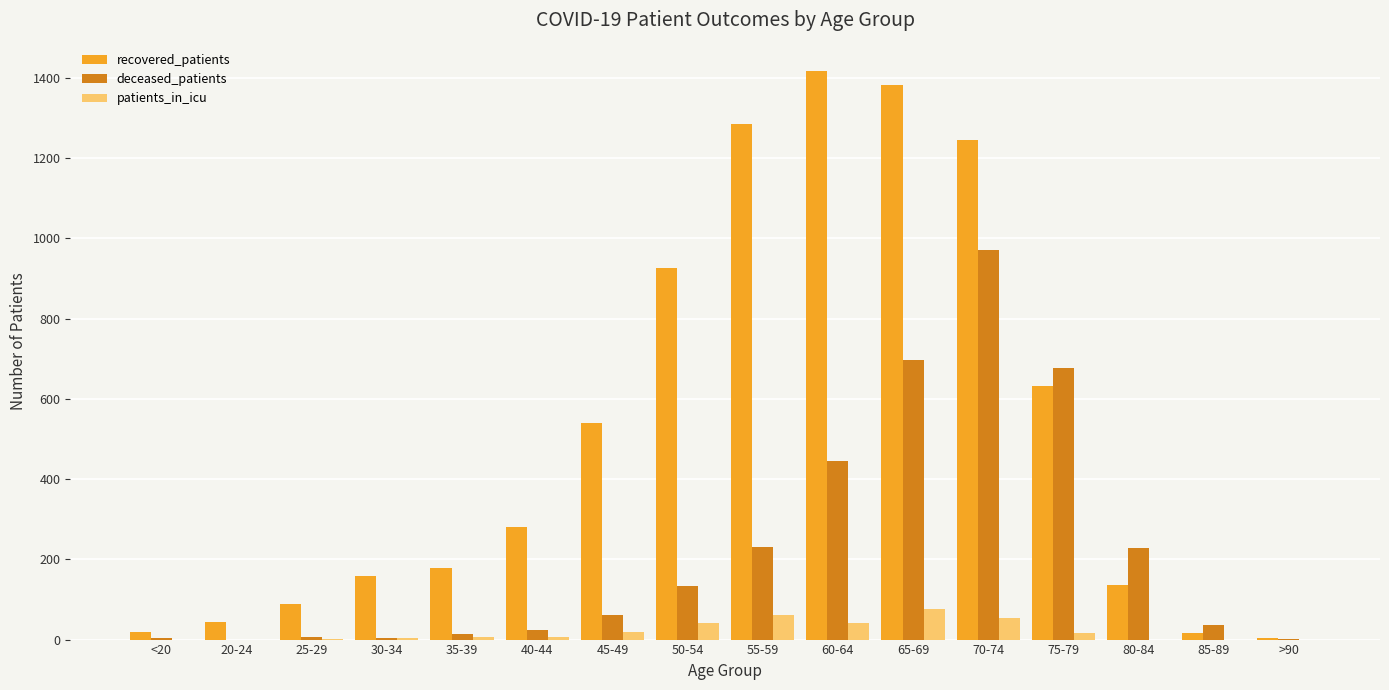

What is the greatest value displayed?

1417